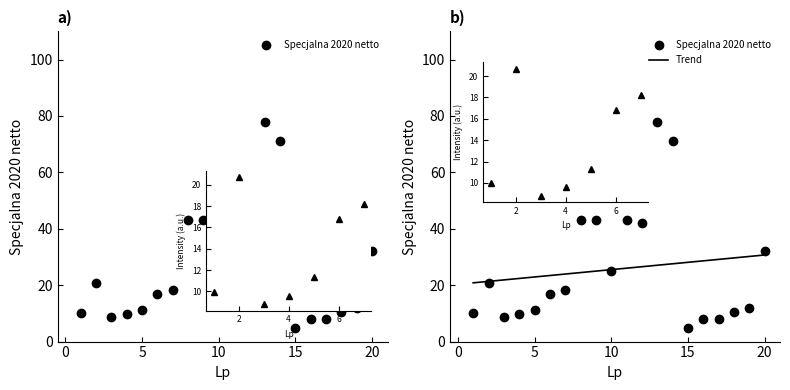

Rank the series at 12 from highest to lowest value.

Specjalna 2020 netto, Trend